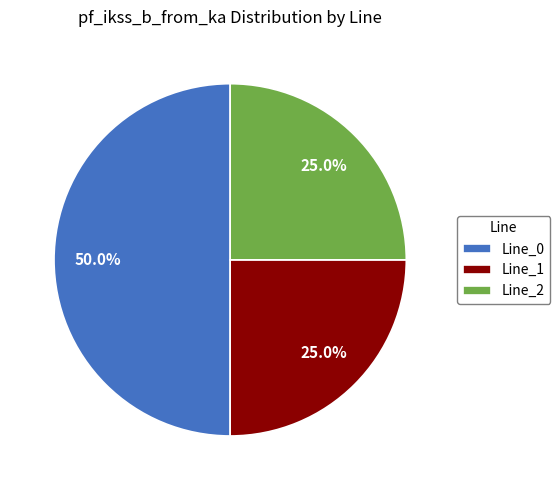

To the nearest percent, what is the difference between the largest and smallest slice percentages?

25%